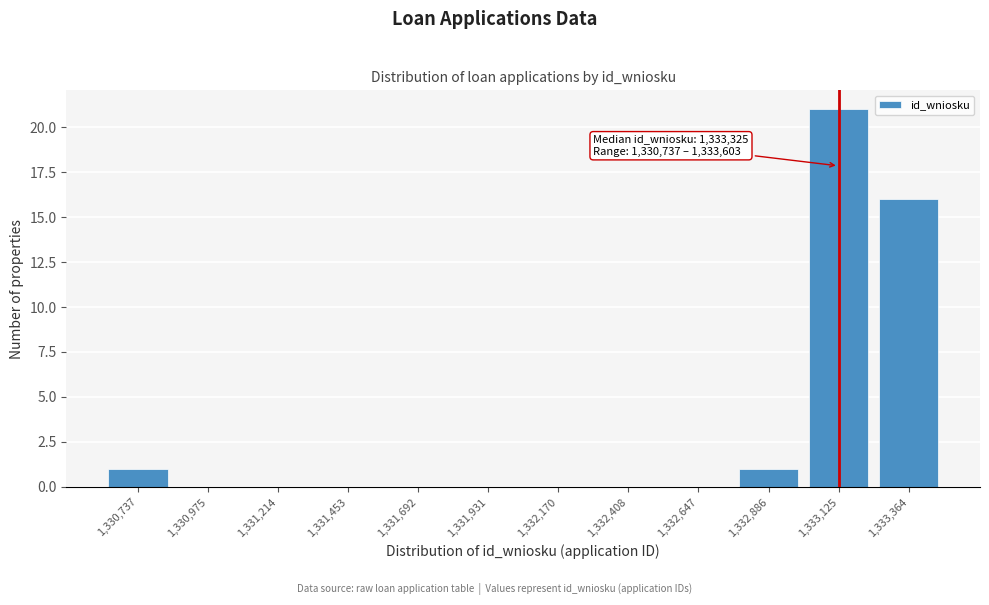

Reading right to left, what are all the values shown in this chart?

1,333,364=16	1,333,125=21	1,332,886=1	1,332,647=0	1,332,408=0	1,332,170=0	1,331,931=0	1,331,692=0	1,331,453=0	1,331,214=0	1,330,975=0	1,330,737=1